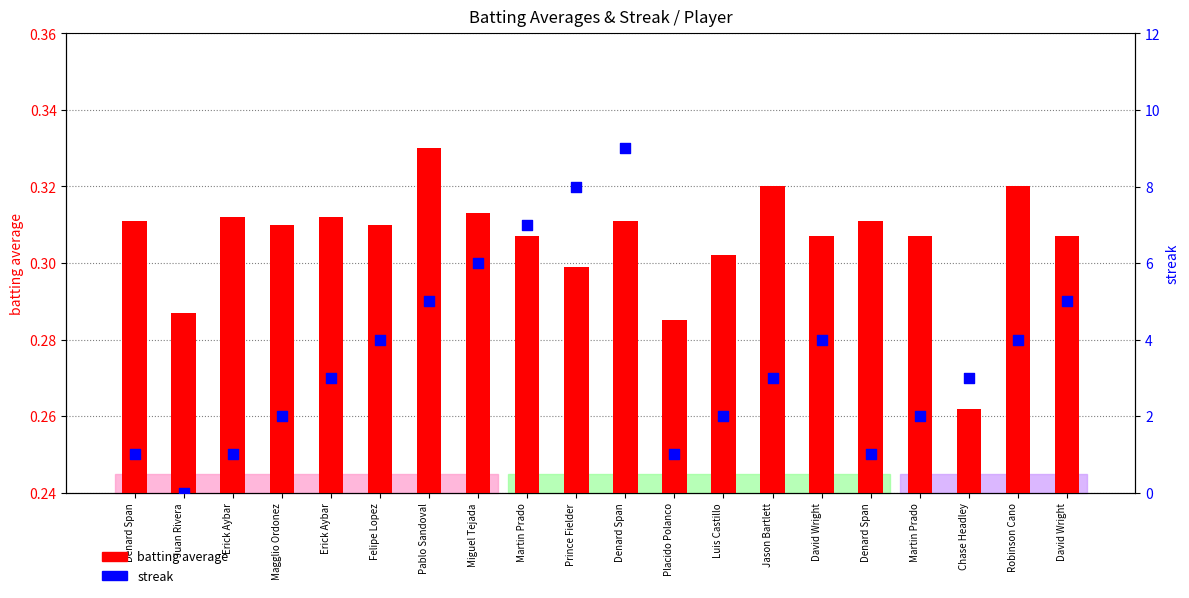

Which series reaches the maximum Y coordinate?

streak